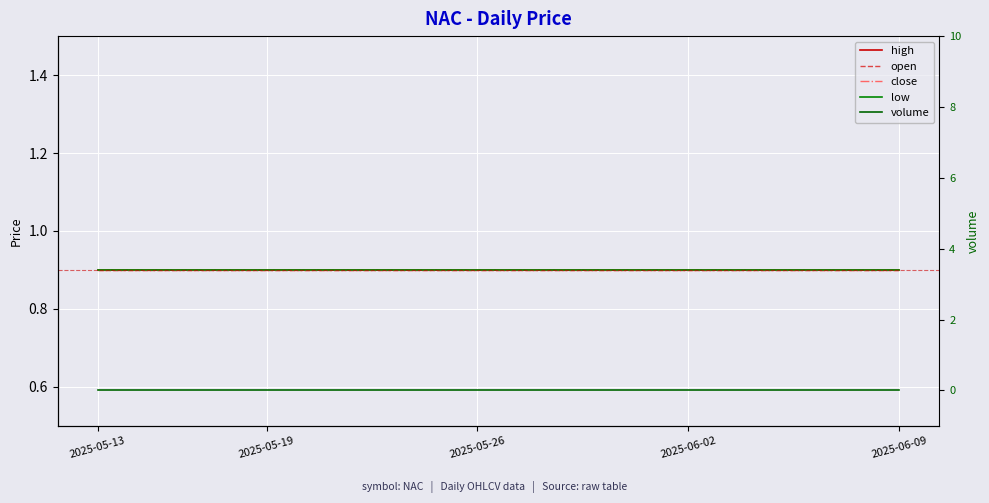

How many lines are shown in the chart?

5